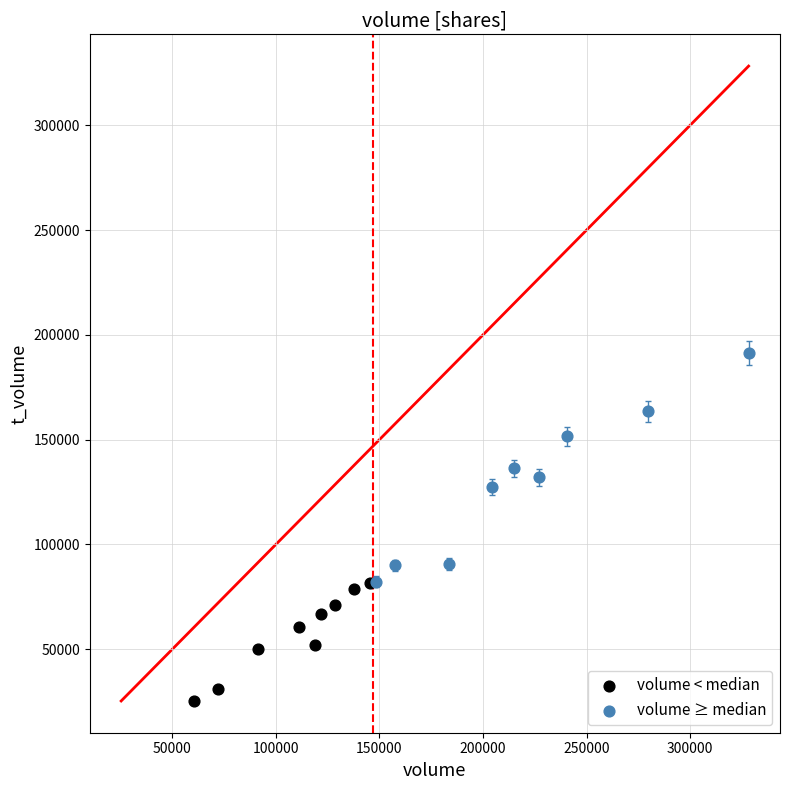

What are all the series names shown in the legend?

volume < median, volume ≥ median